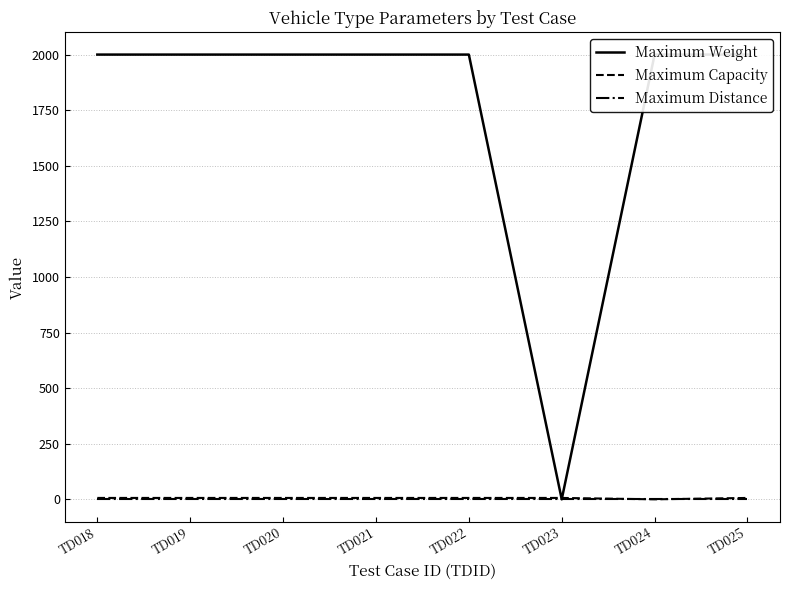

Where does the Maximum Capacity series first go above 6?

TD018